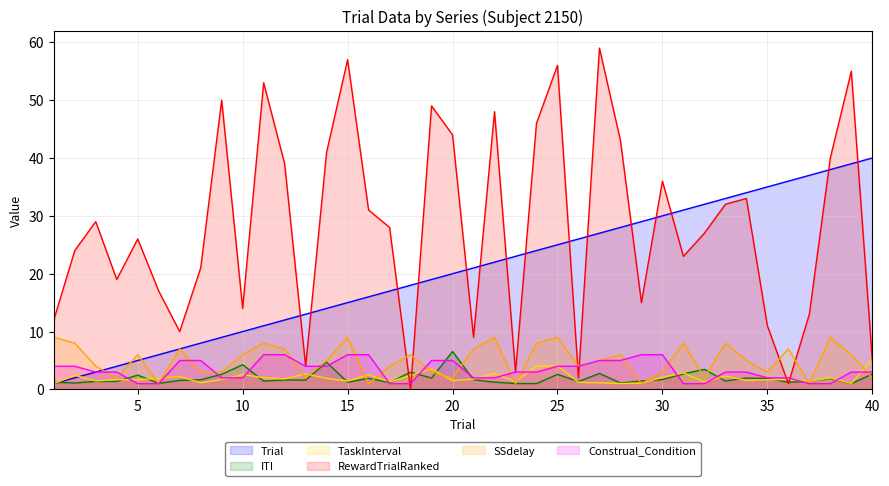

What is the value of the ITI point at the 29th from the left?

1.4